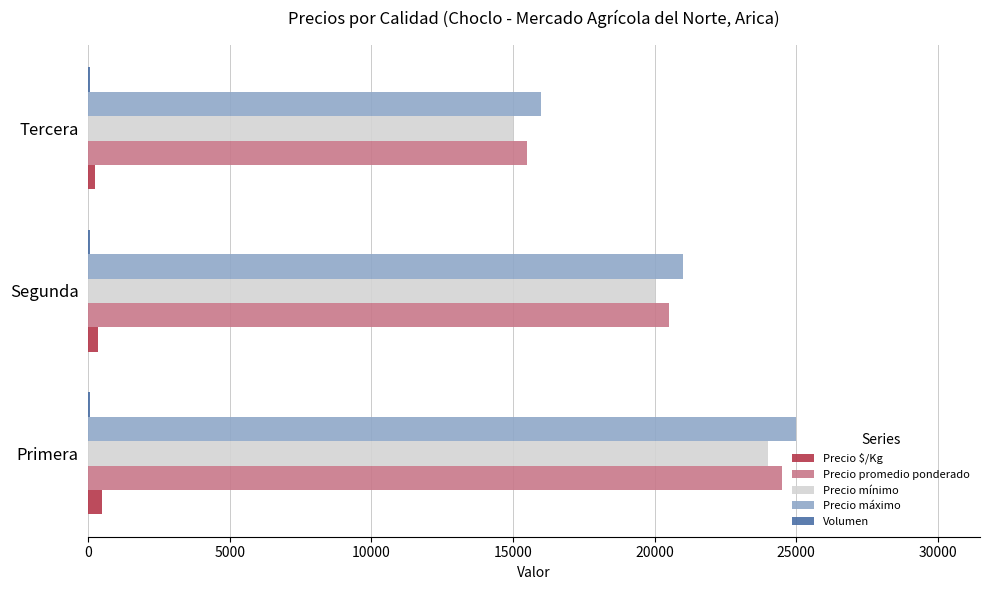

What is the greatest value displayed?

25000